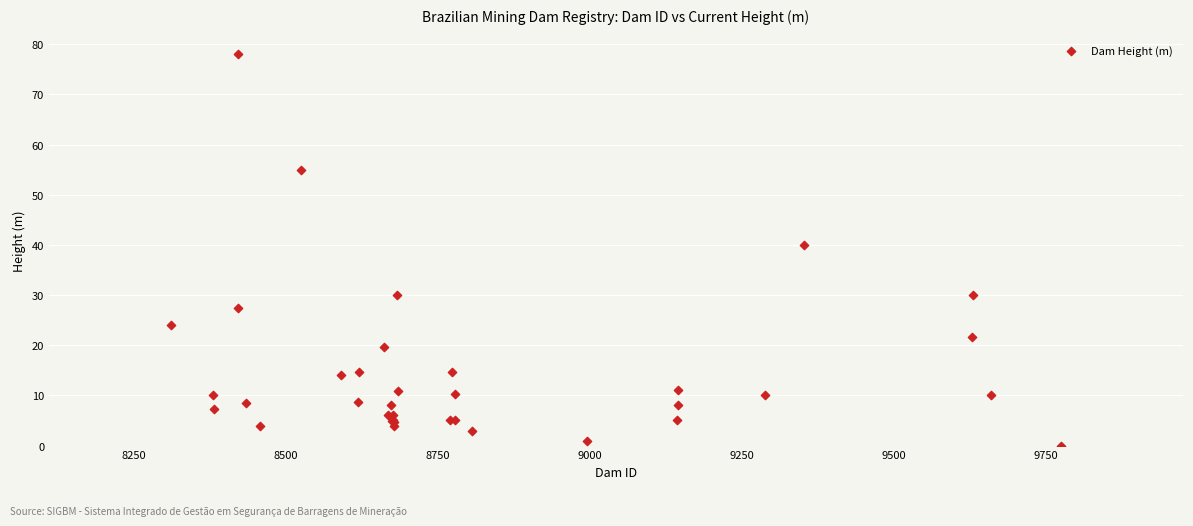

What Y value in the scatter plot is closest to 39?

40.0